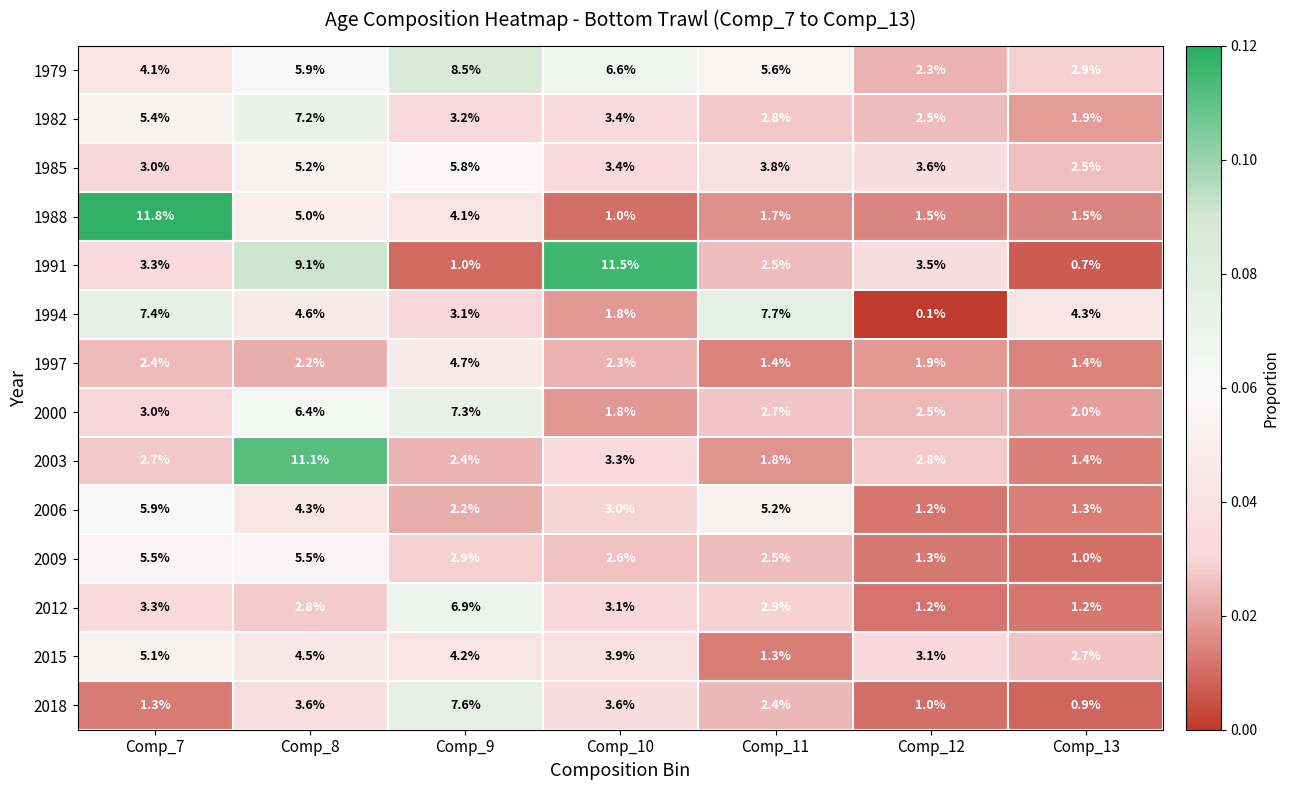

The 1994 series shows 11.6 at Comp_11. True or false?

False